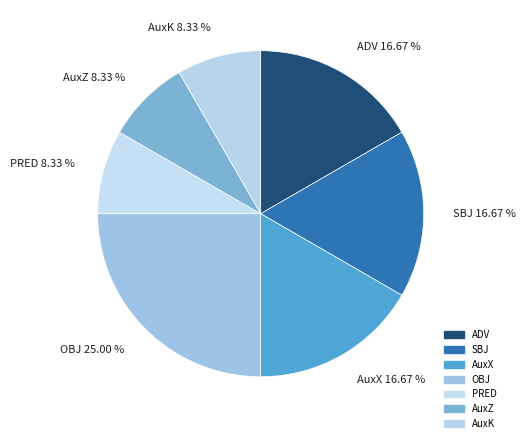

Does ADV account for over 50% of the chart?

No